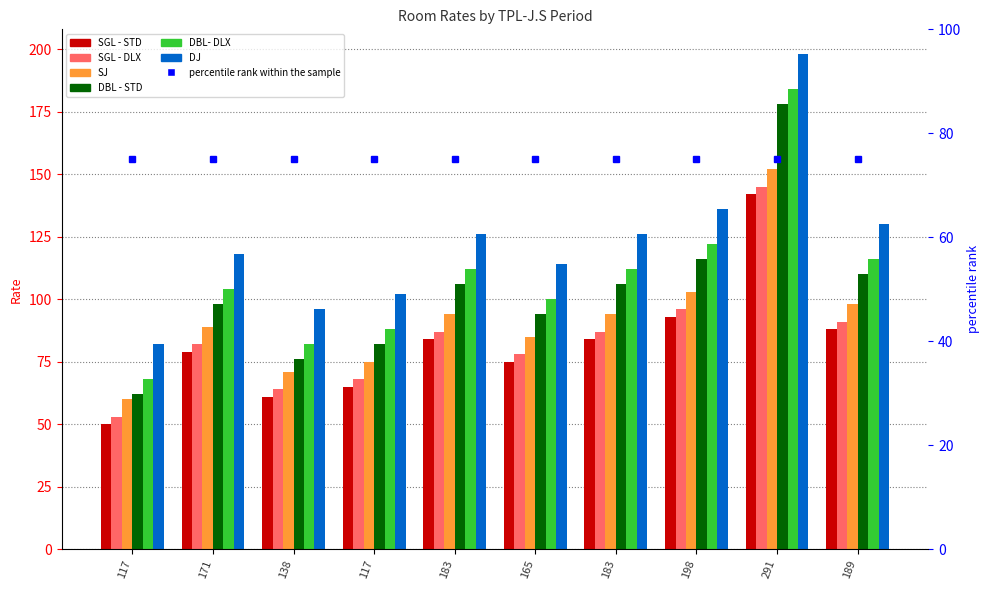

What is the total value across all series at 117?

375